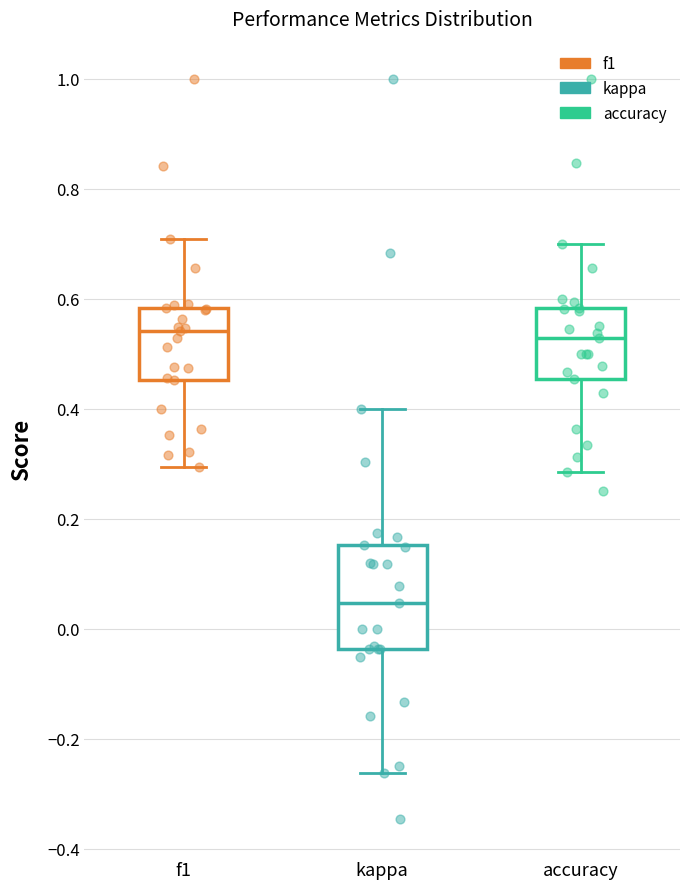

Reading left to right, read every box against the y-axis: the position of its median line, the range the box covers, and the ends of its whiskers. The values are not printed on the chart, so give them approximately, as read against the axis.

f1: median 0.54, box 0.46 to 0.58, whiskers 0.30 to 0.70
kappa: median 0.04, box -0.04 to 0.16, whiskers -0.26 to 0.40
accuracy: median 0.52, box 0.46 to 0.58, whiskers 0.28 to 0.70